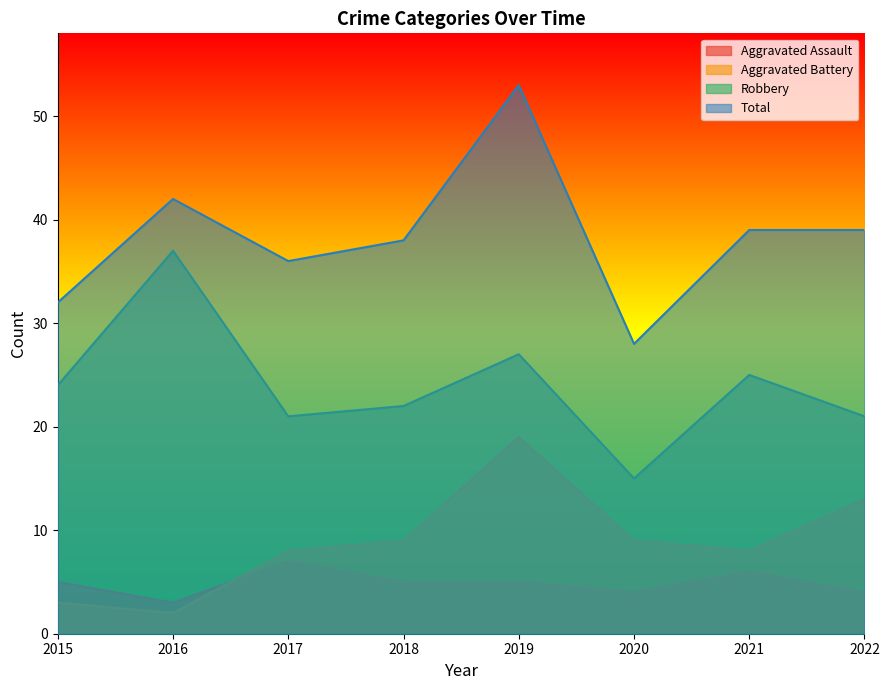

What is the greatest value displayed?

53